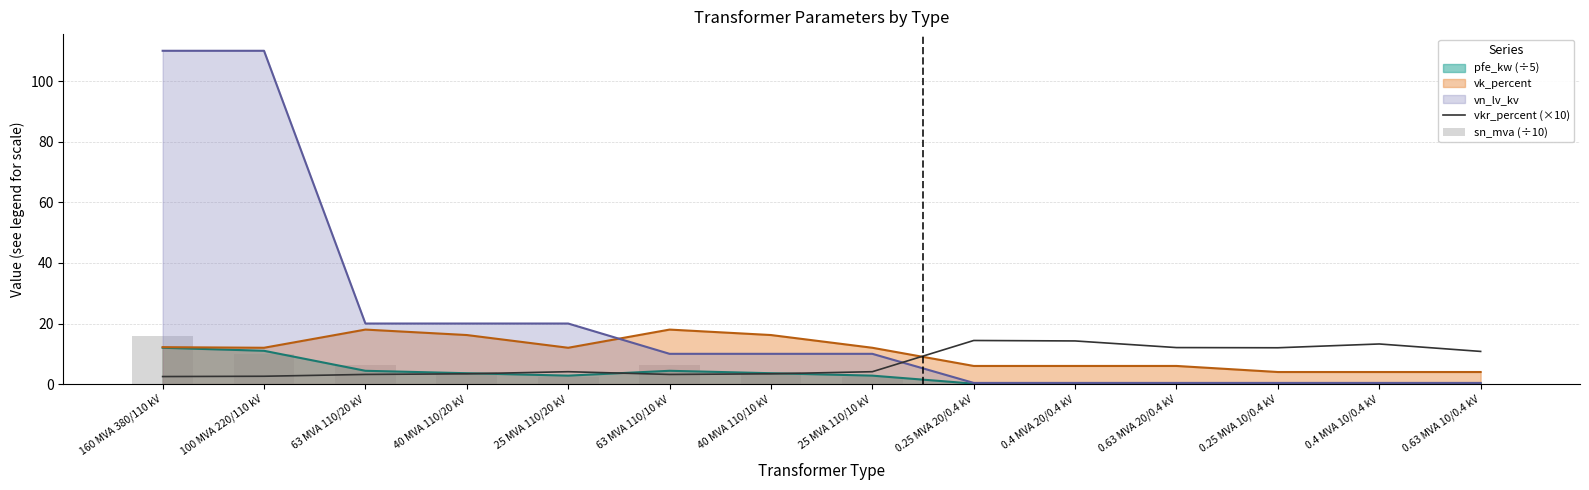

Which series has the widest spread of values?

sn_mva (÷10)